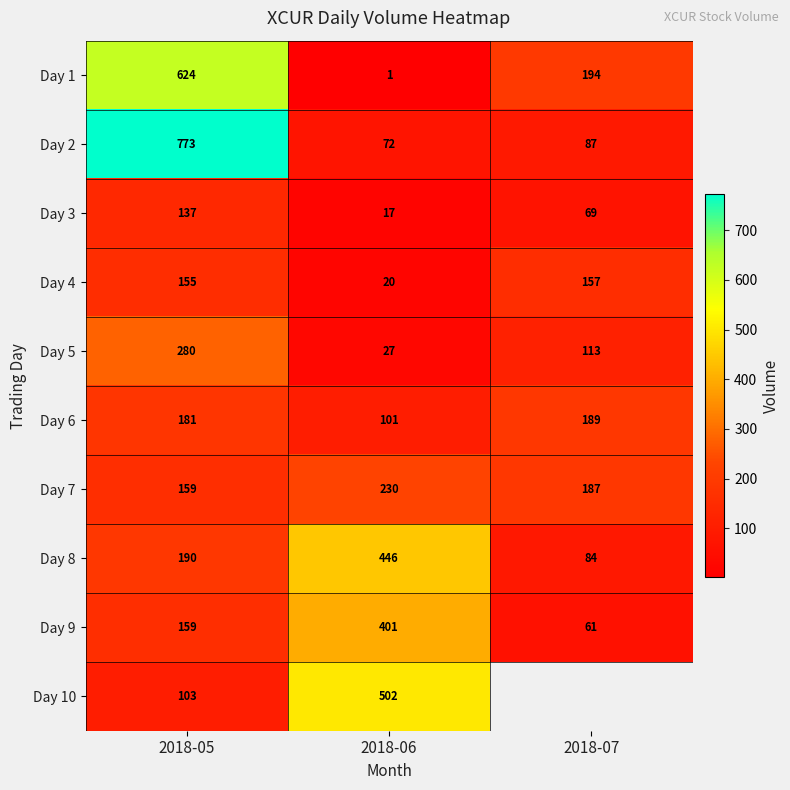

True or false: Day 5 has a value of 182.0 at 2018-07.

False